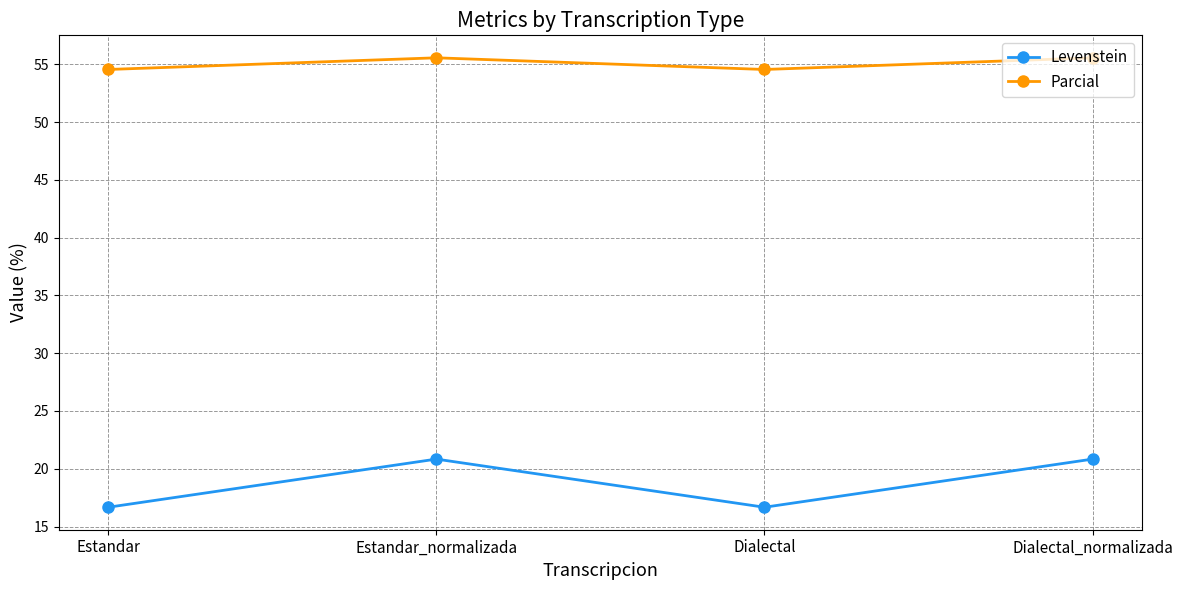

Reading right to left, extract all data points from this chart.

Levenstein: 20.8	16.7	20.8	16.7
Parcial: 55.6	54.5	55.6	54.5